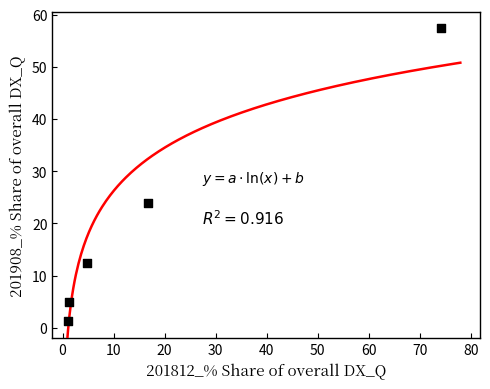

What is the average X value?

19.6